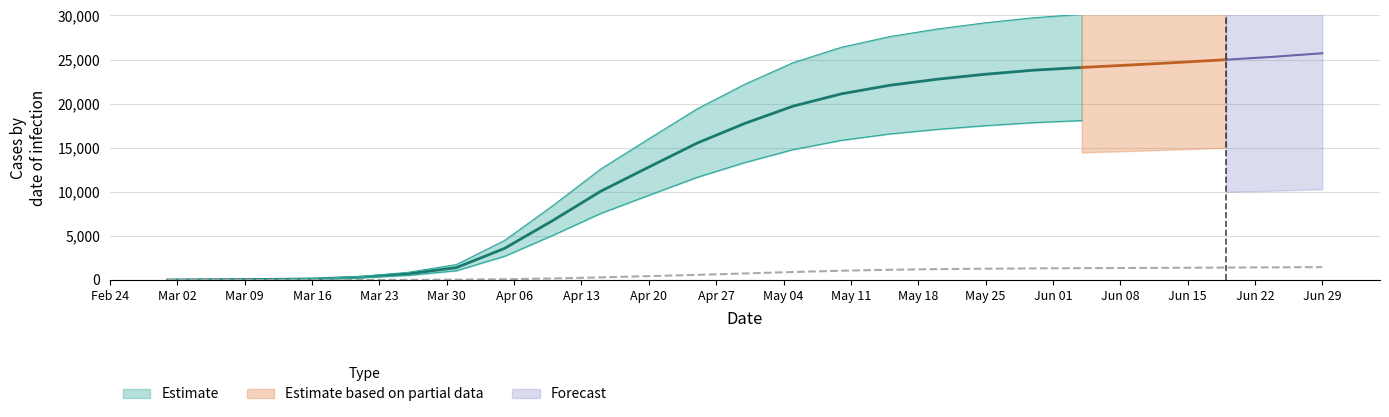

How many lines are shown in the chart?

3